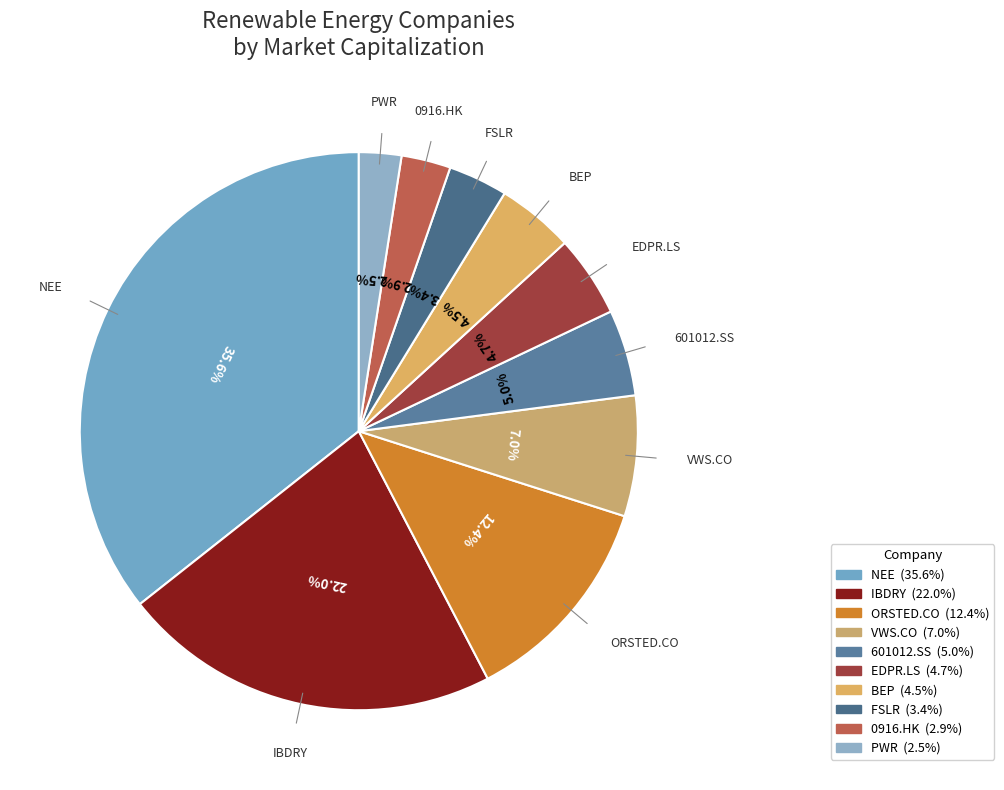

How many slices are in this pie chart?

10